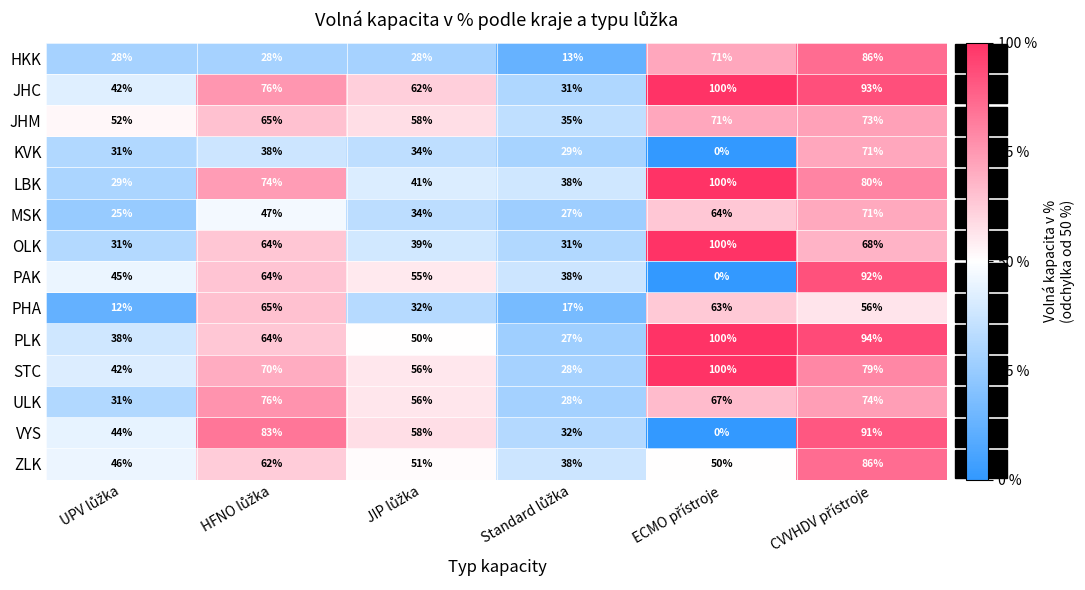

What is the maximum value for ULK?

76